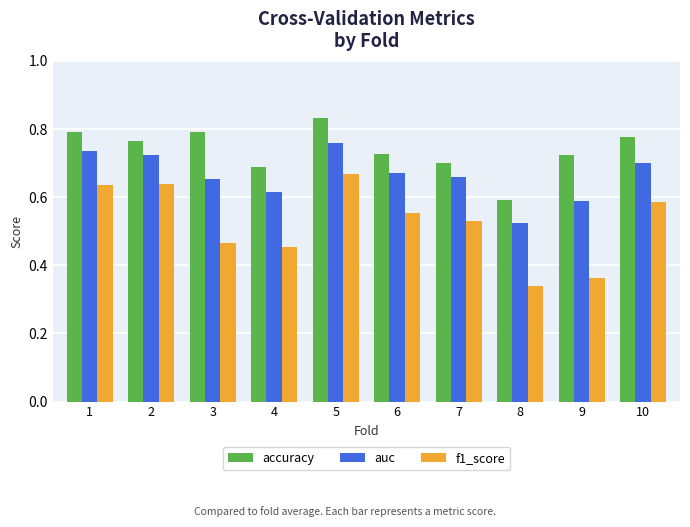

Is the value of f1_score at 2 greater than the value of accuracy at 5?

No